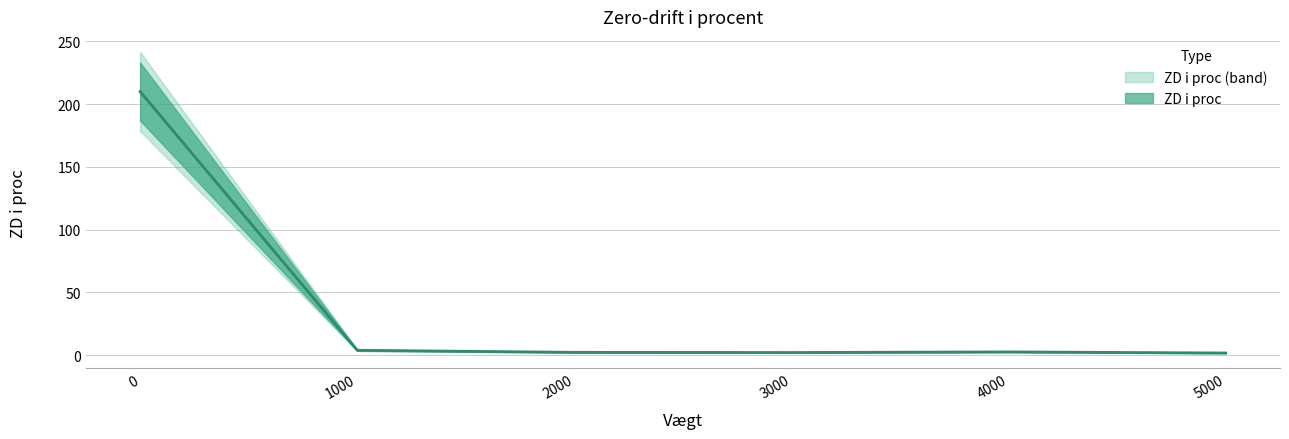

How many categories are shown in the chart?

6